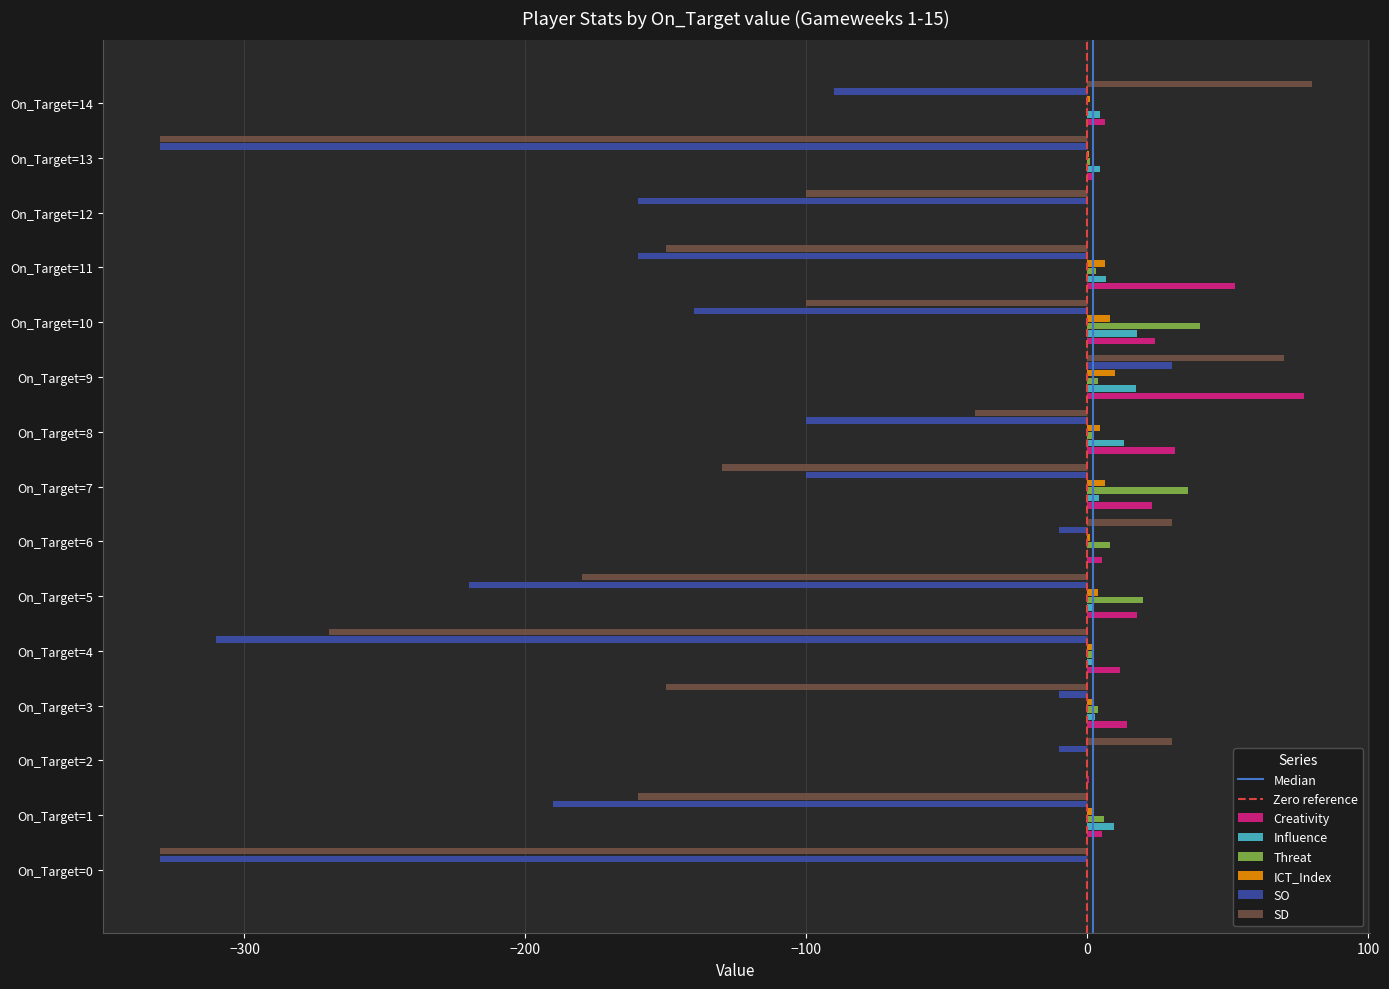

What is the greatest value displayed?

80.0